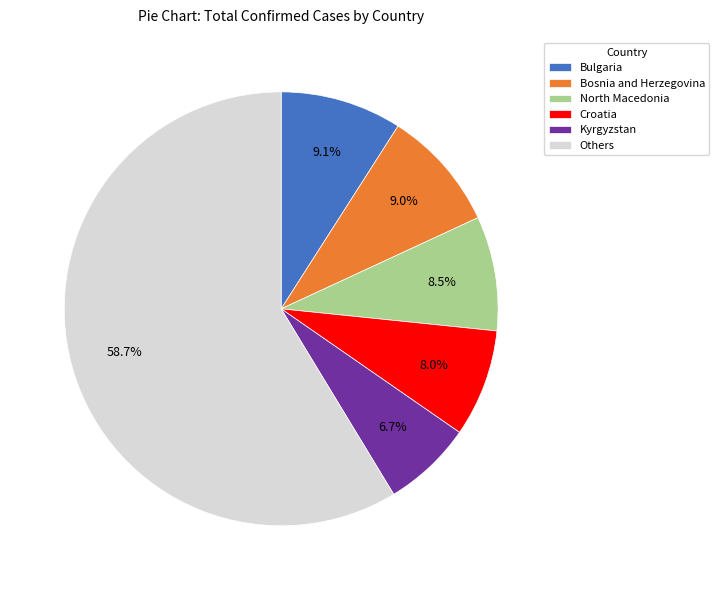

Count the number of slices in the pie.

6